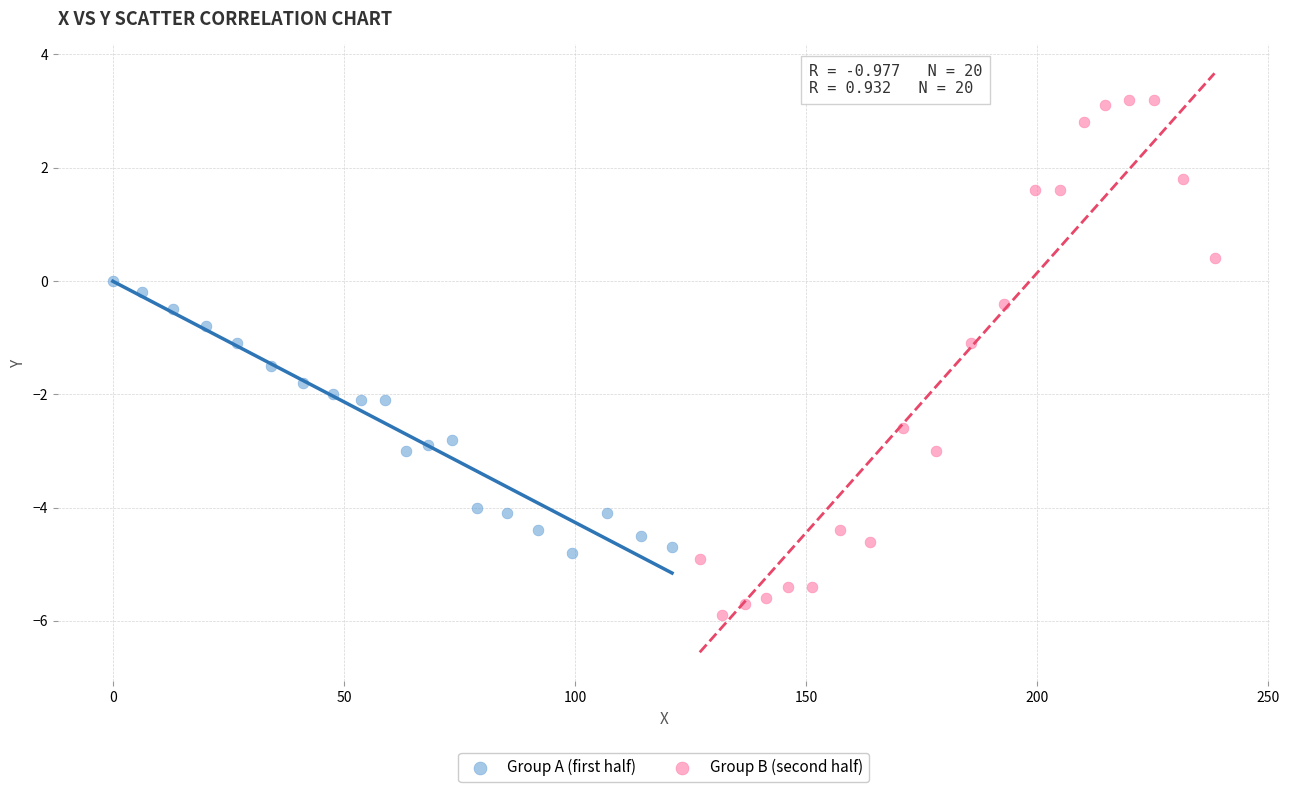

Which series contains the lowest Y value?

Group B (second half)